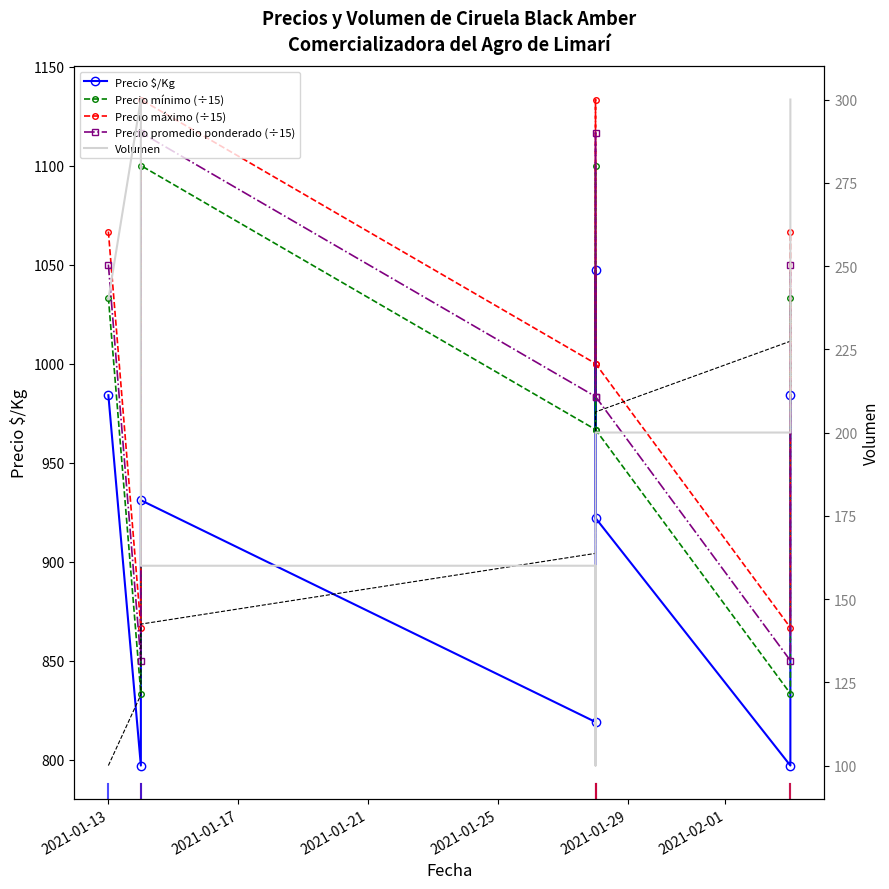

How many distinct data groups are displayed?

5